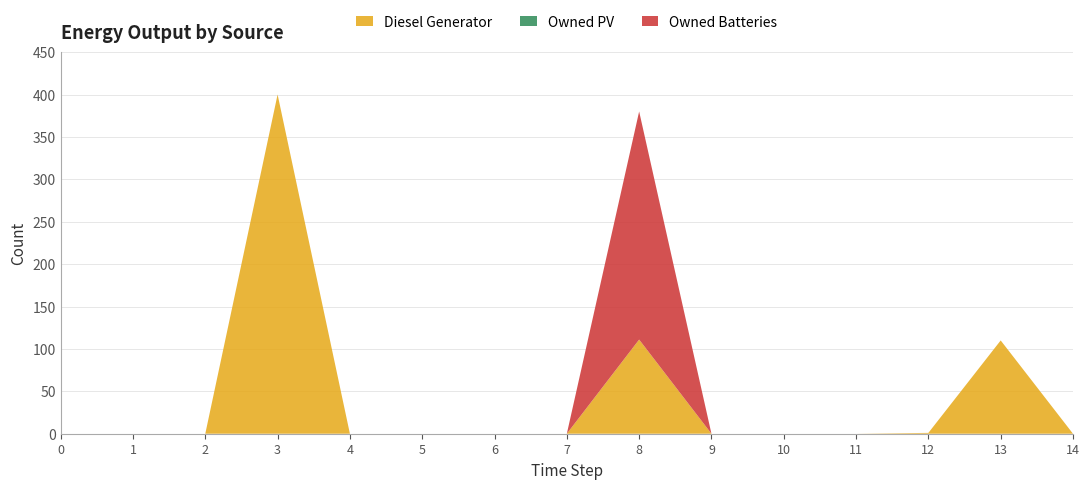

Reading left to right, extract all data points from this chart.

Diesel Generator: 0	0	0	400	0	0	0	0	111	0	0	0	1	110	0
Owned PV: 0	0	0	0	0	0	0	0	0	0	0	0	0	0	0
Owned Batteries: 0	0	0	0	0	0	0	0	269	0	0	0	0	0	0